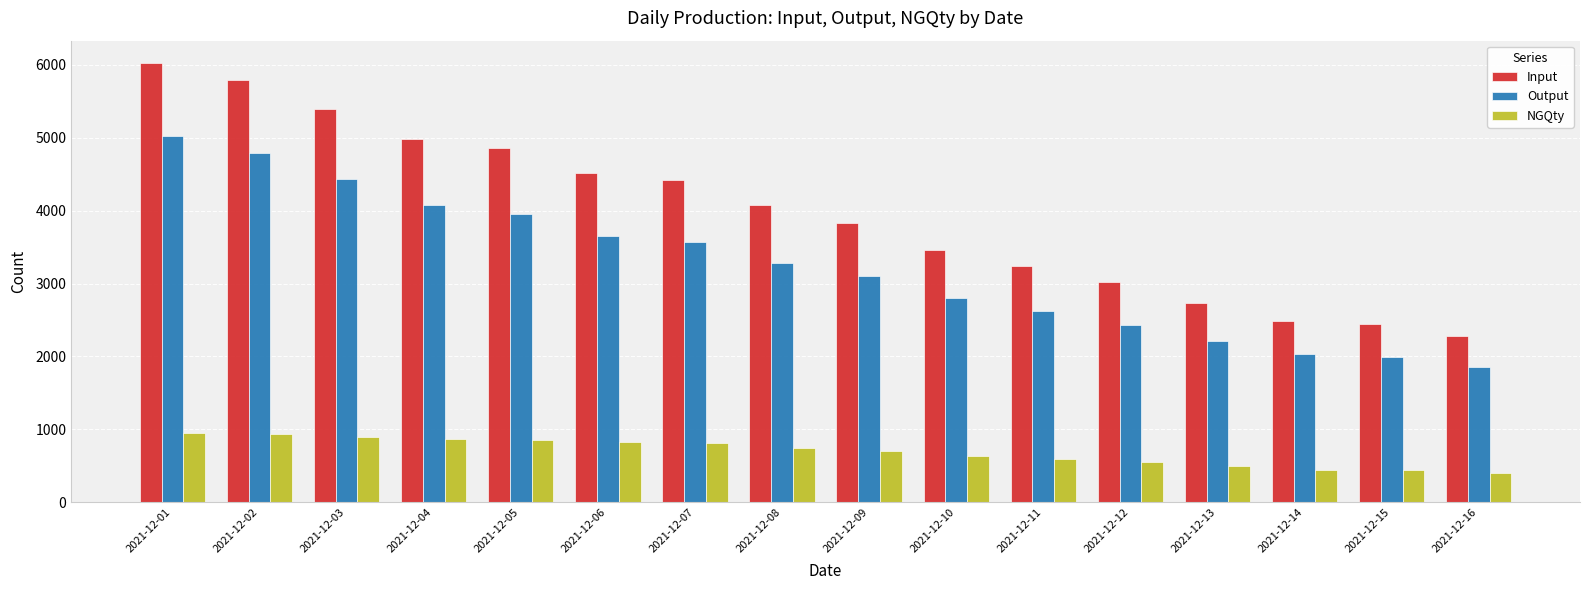

Rank the series by their average value, from highest to lowest.

Input, Output, NGQty